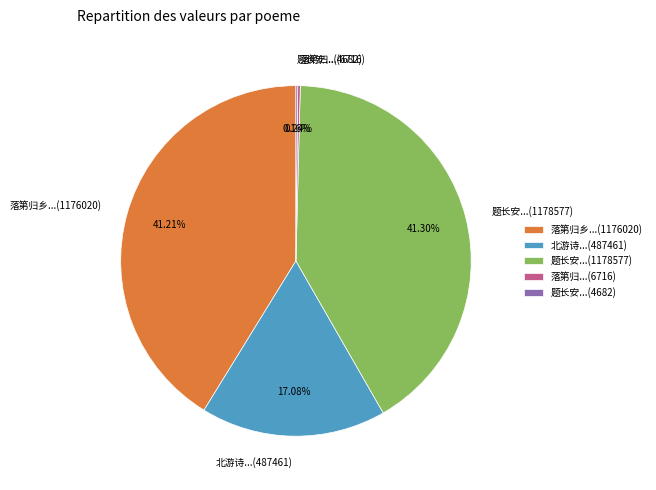

Does 落第归乡...(1176020) account for over 50% of the chart?

No